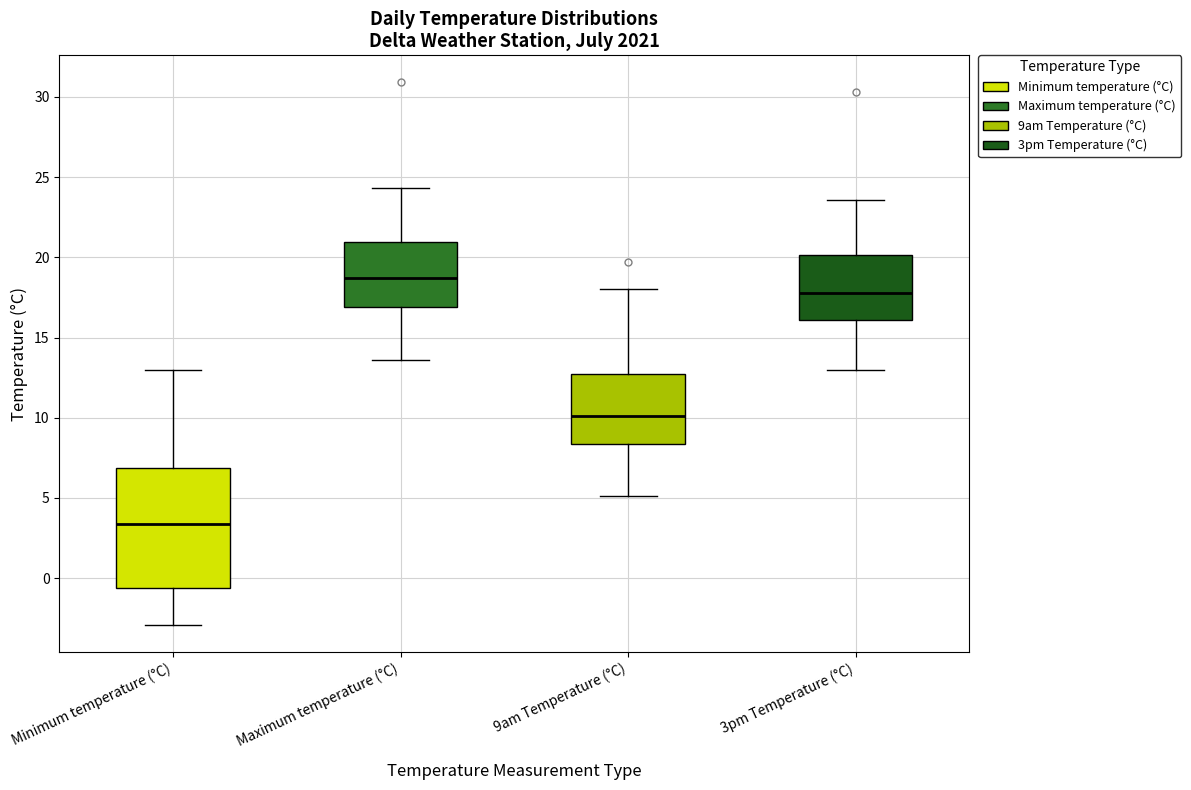

Which box has the highest median line?

Maximum temperature (°C)